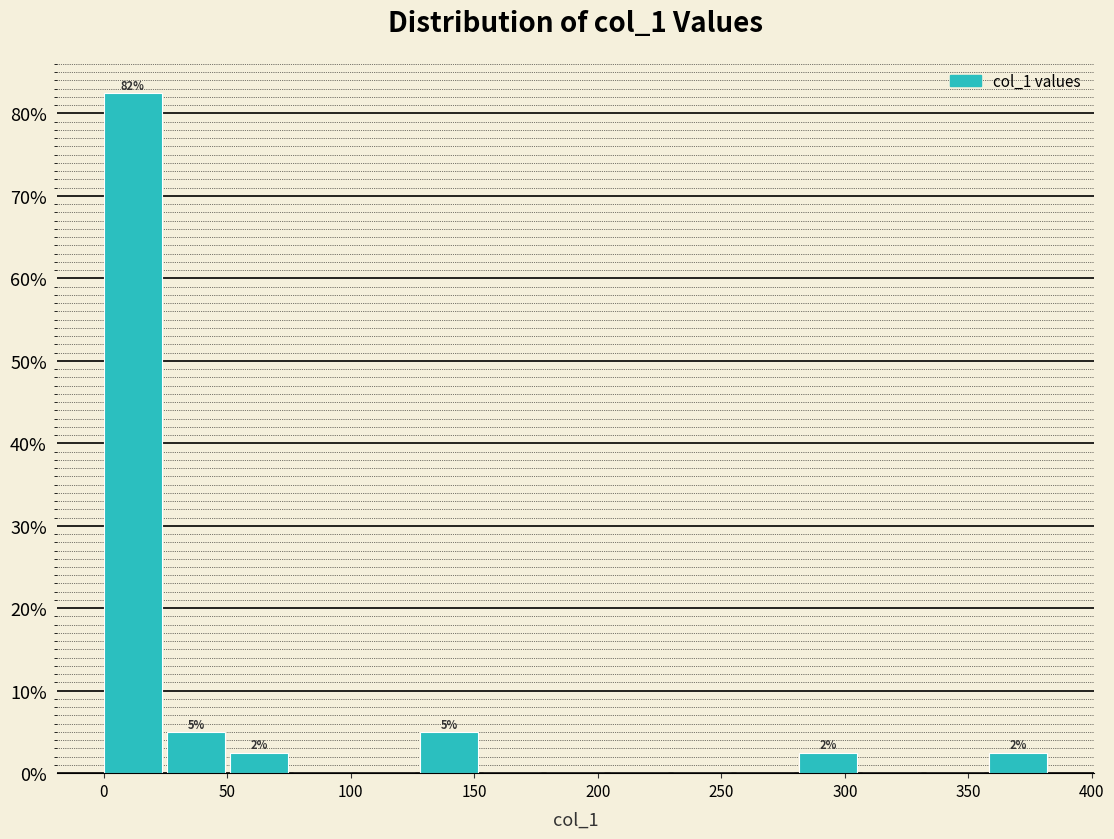

Which range on the x-axis has the tallest bar?

0 to 25